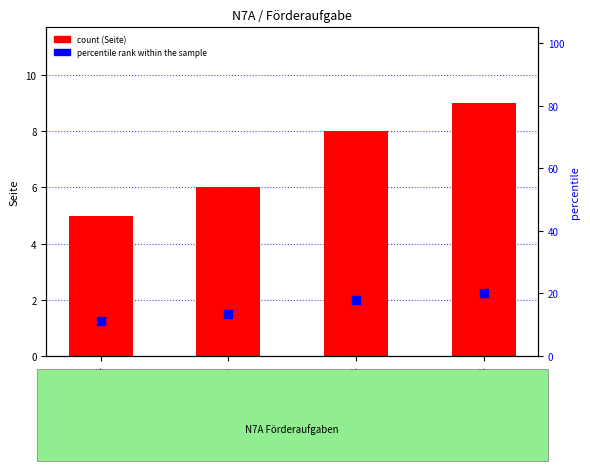

Which series has the largest total across all categories?

Seite